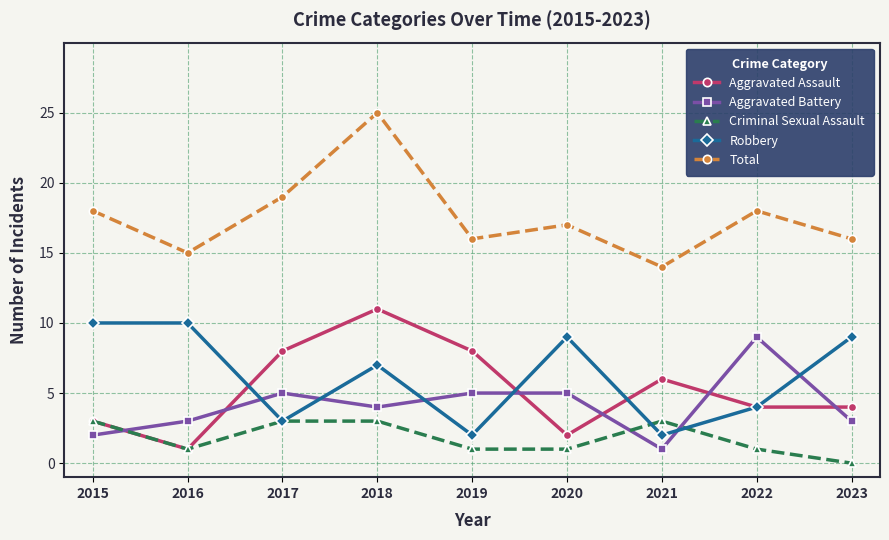

The Criminal Sexual Assault series shows 4 at 2021. True or false?

False